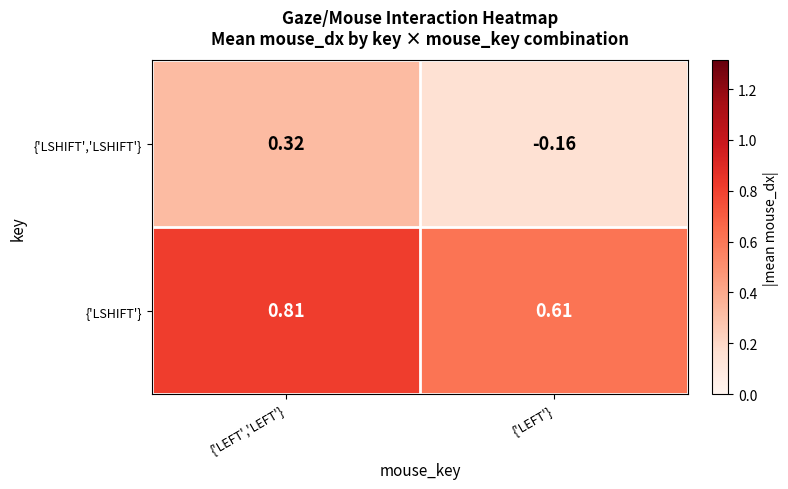

Which category has the highest value across all series?

{'LEFT','LEFT'}